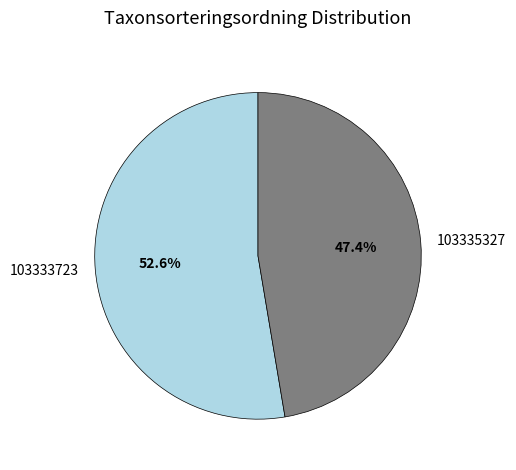

How many segments does this pie chart have?

2